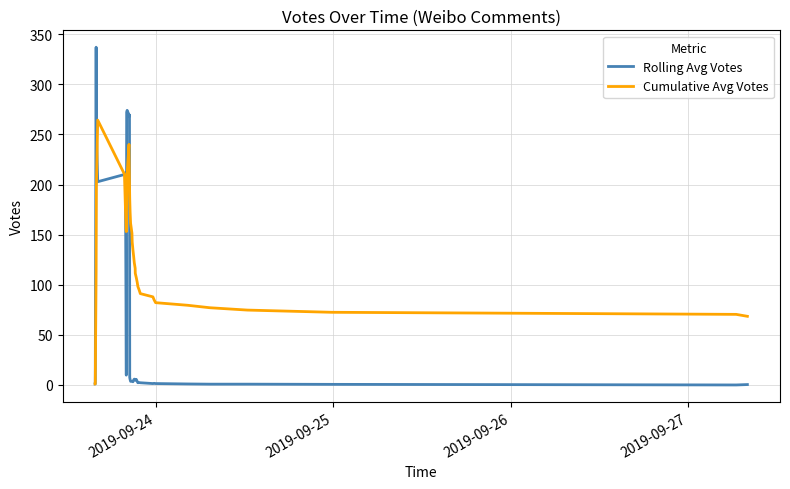

What is the greatest value displayed?

337.0